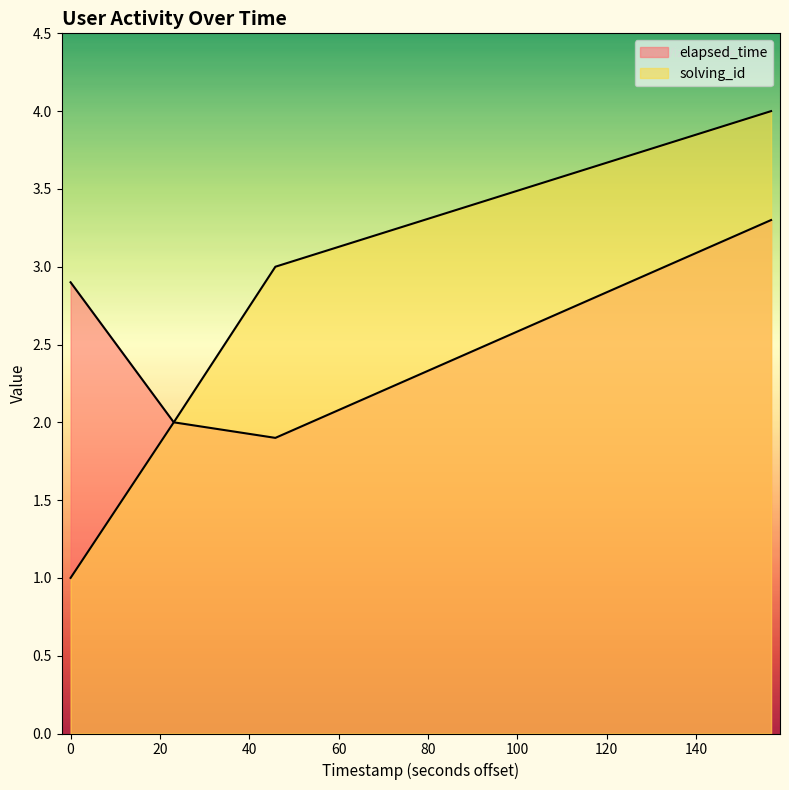

How many lines are shown in the chart?

2